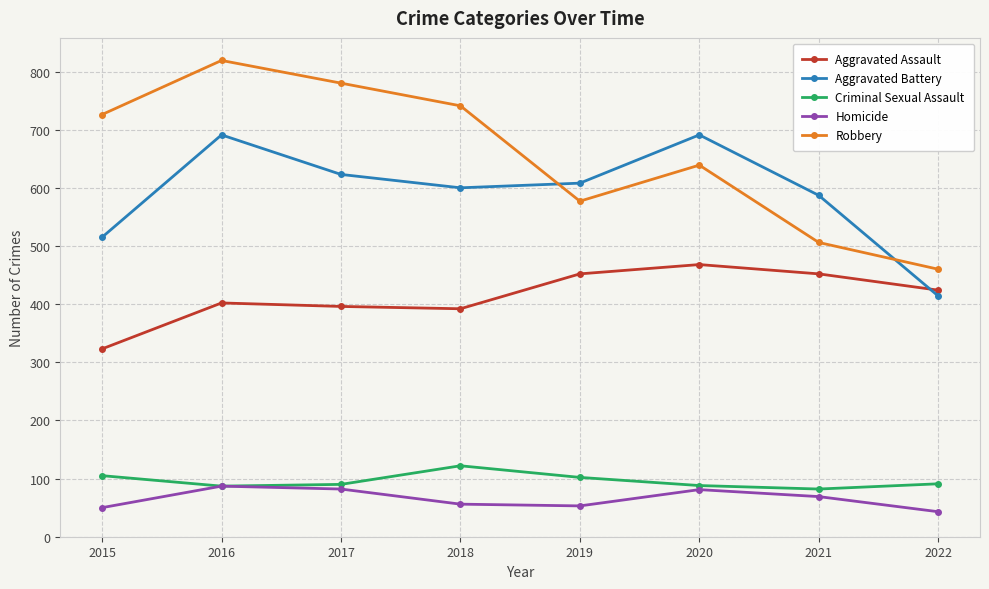

What value does the Aggravated Assault series have at 2017?

396